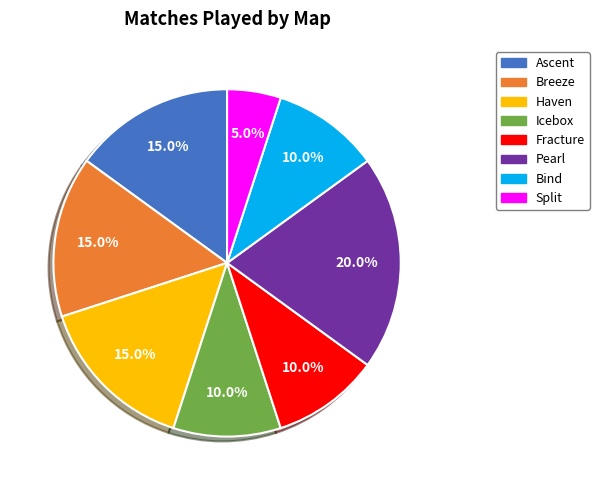

What is the smallest slice in the pie chart?

Split